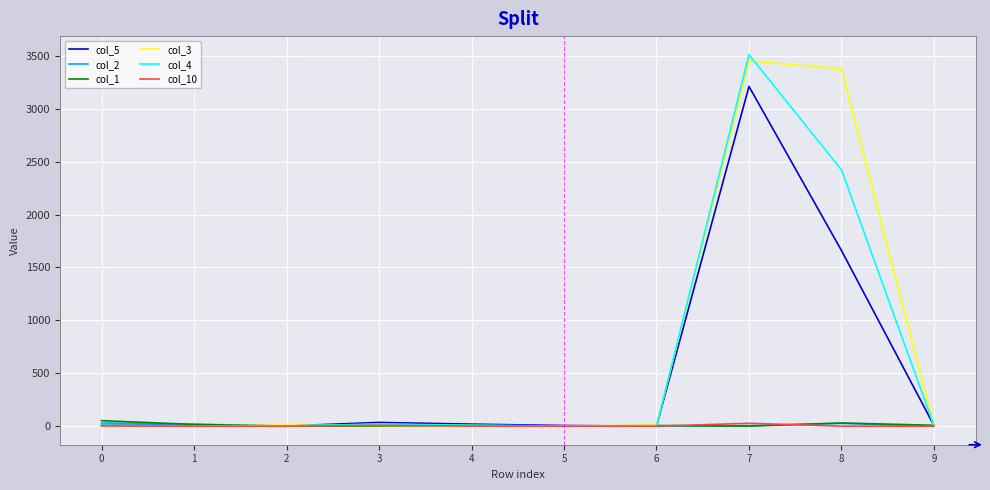

What is the maximum value for col_10?

27